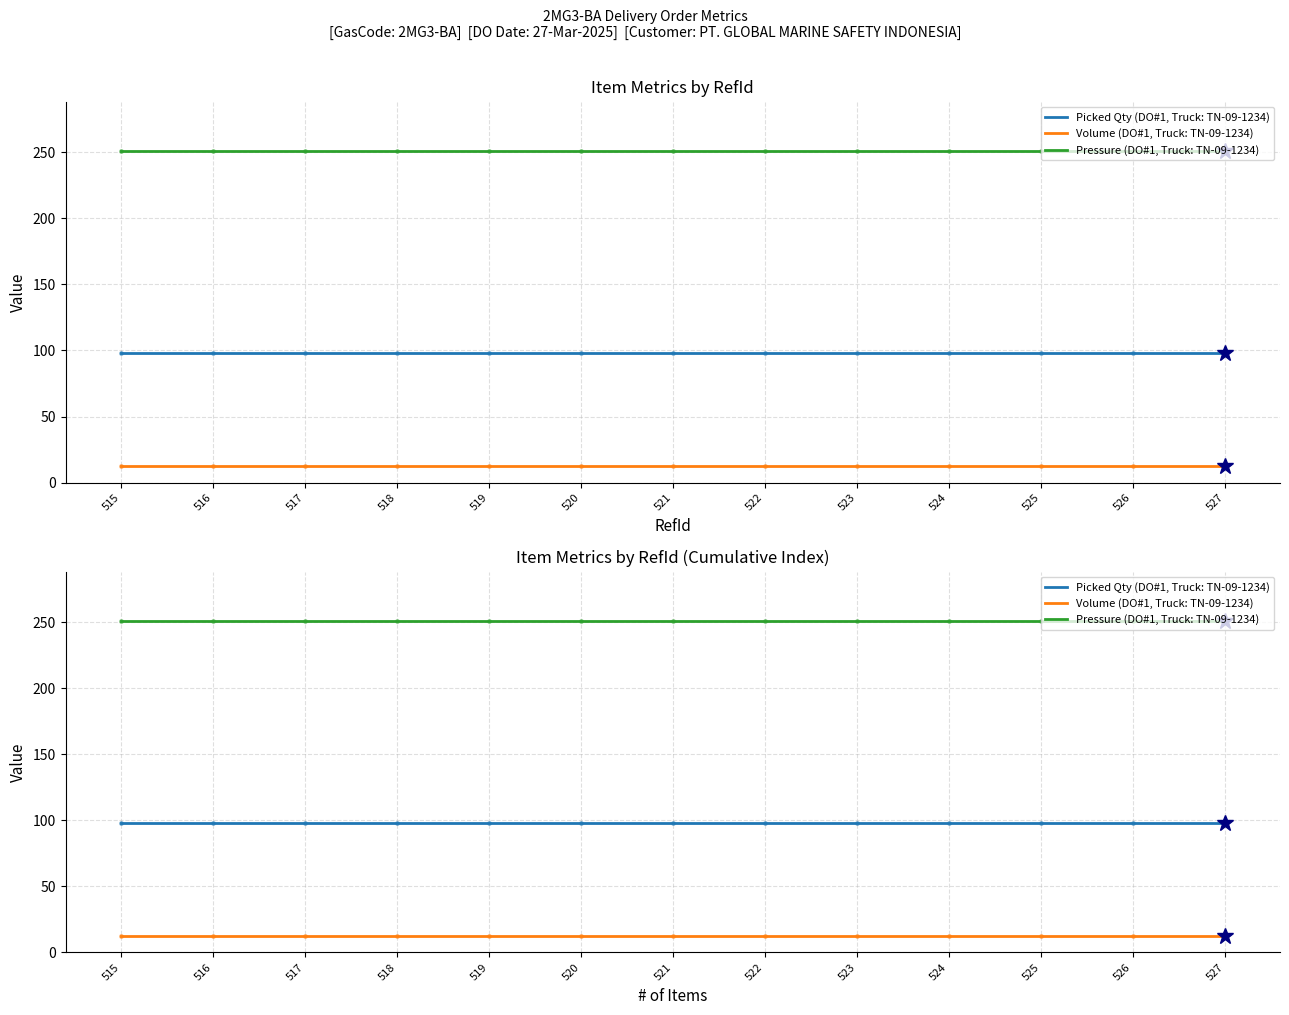

Between 519 and 525, which is larger?

519